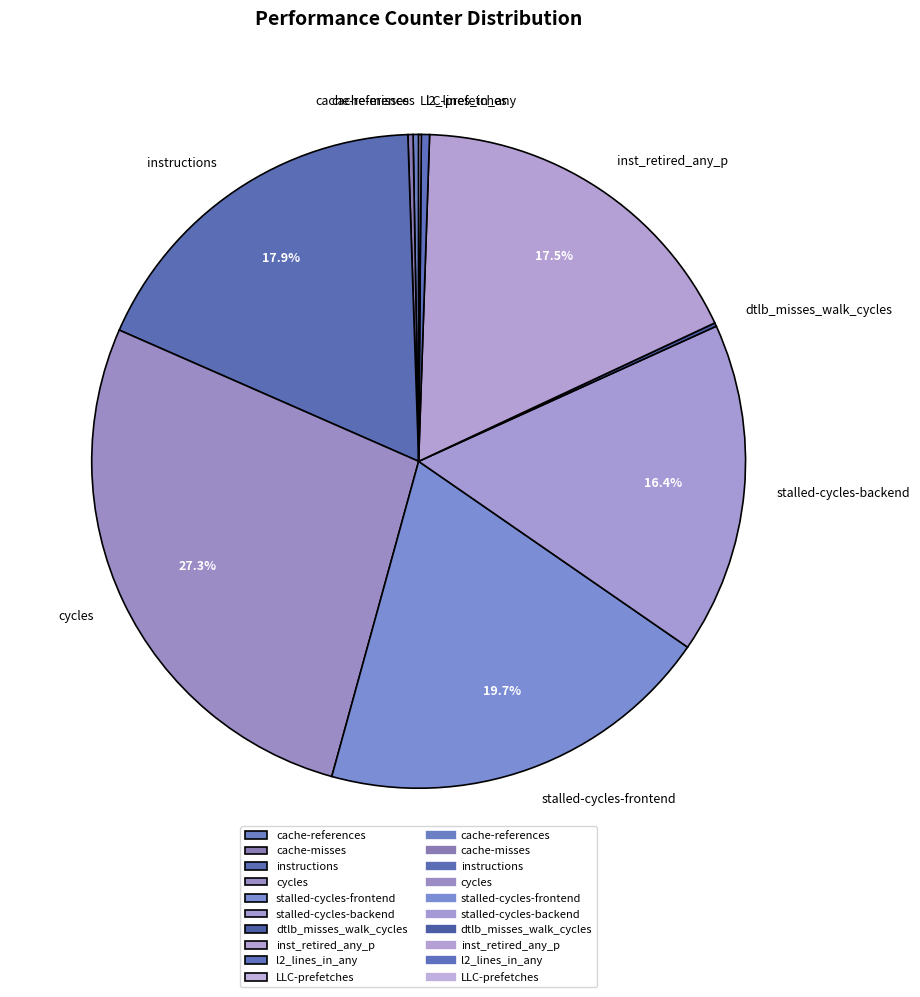

Which slice is the largest?

cycles